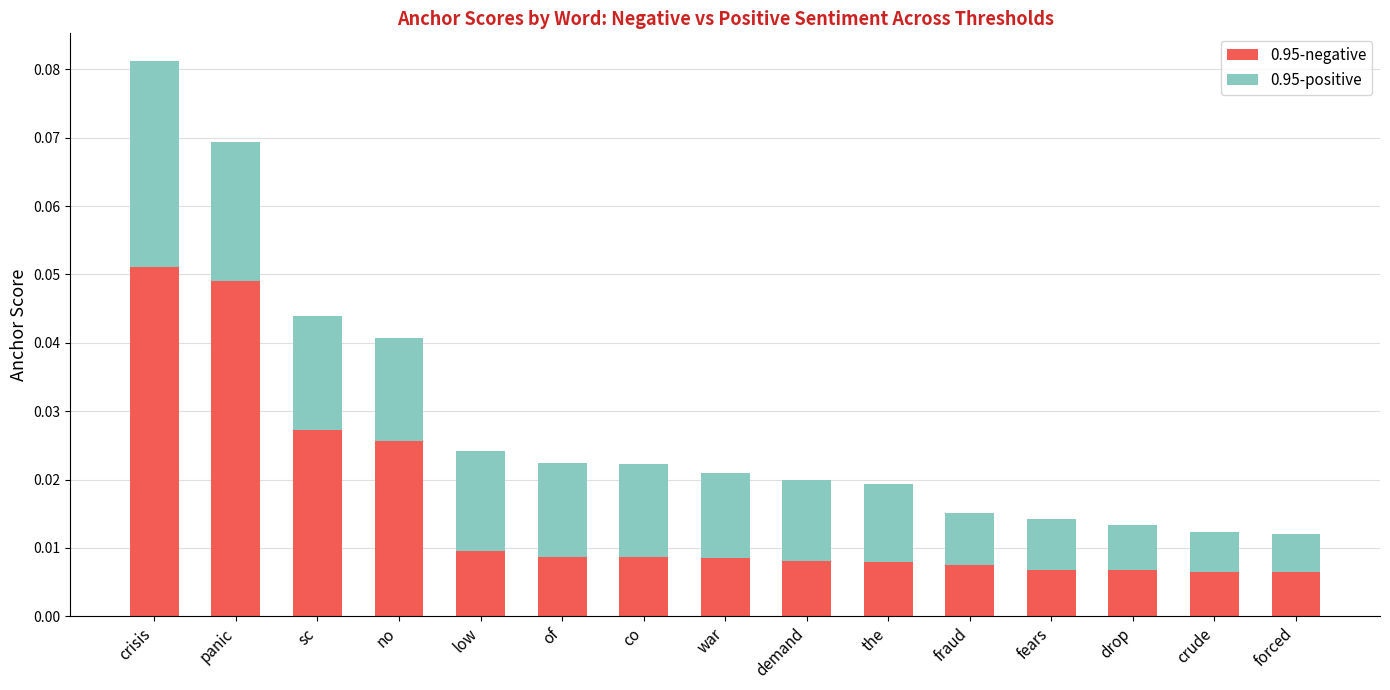

At which category is the sum across all series the highest?

crisis